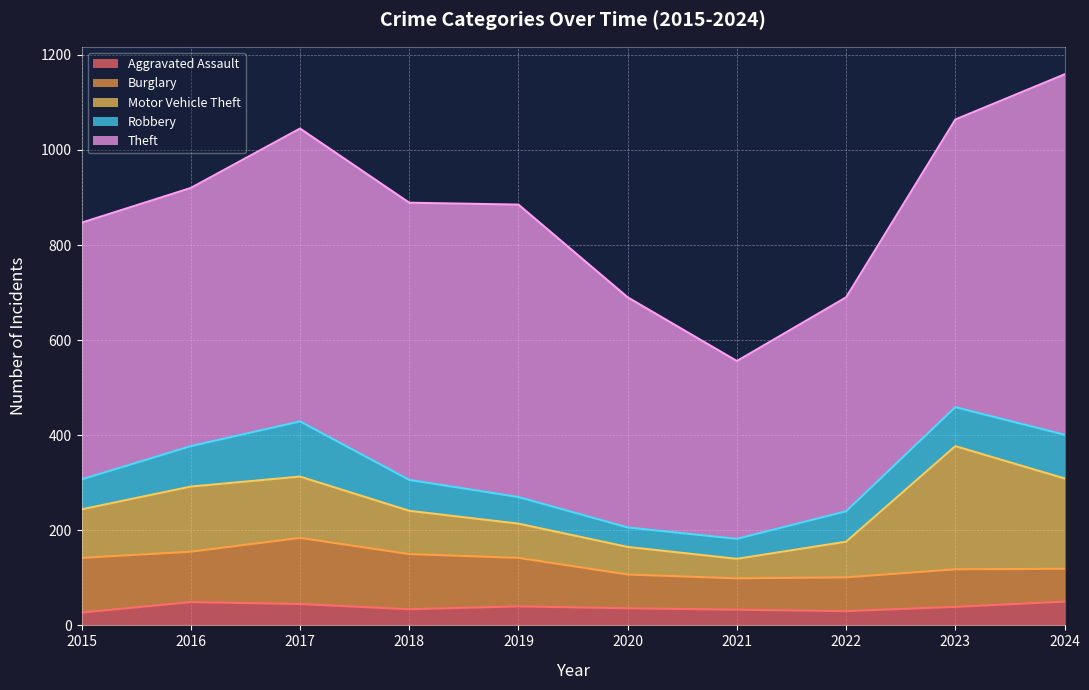

In Motor Vehicle Theft, how many points are lower than both neighbors (excluding endpoints)?

1